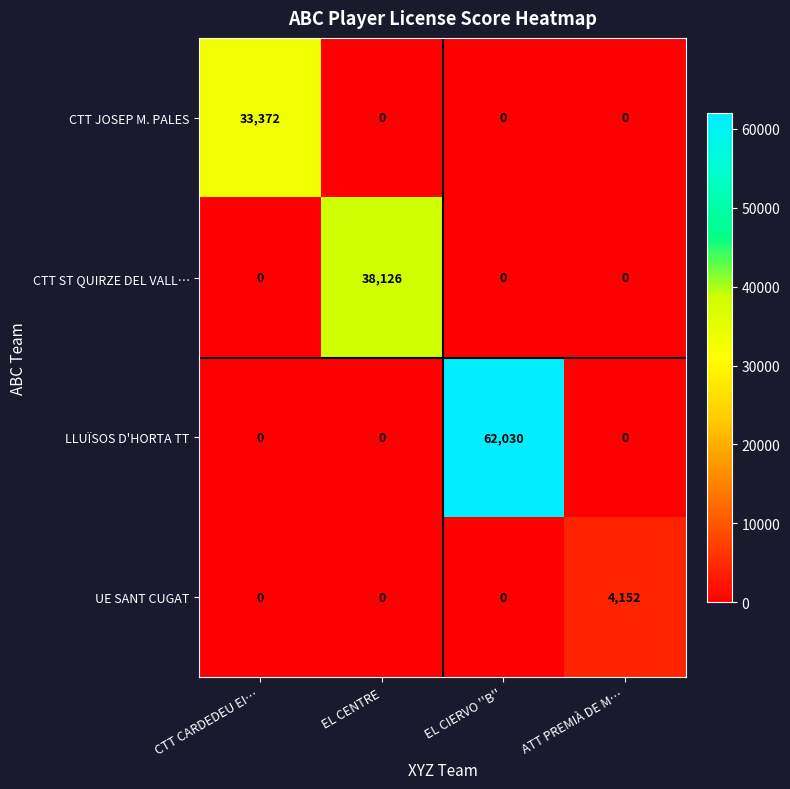

How many data points does each series have?

4